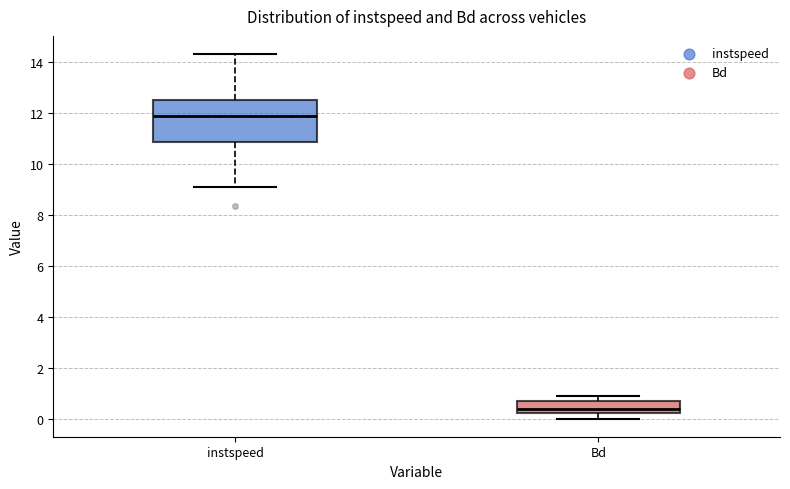

Comparing the boxes themselves (not the whiskers), which one is the tallest?

instspeed